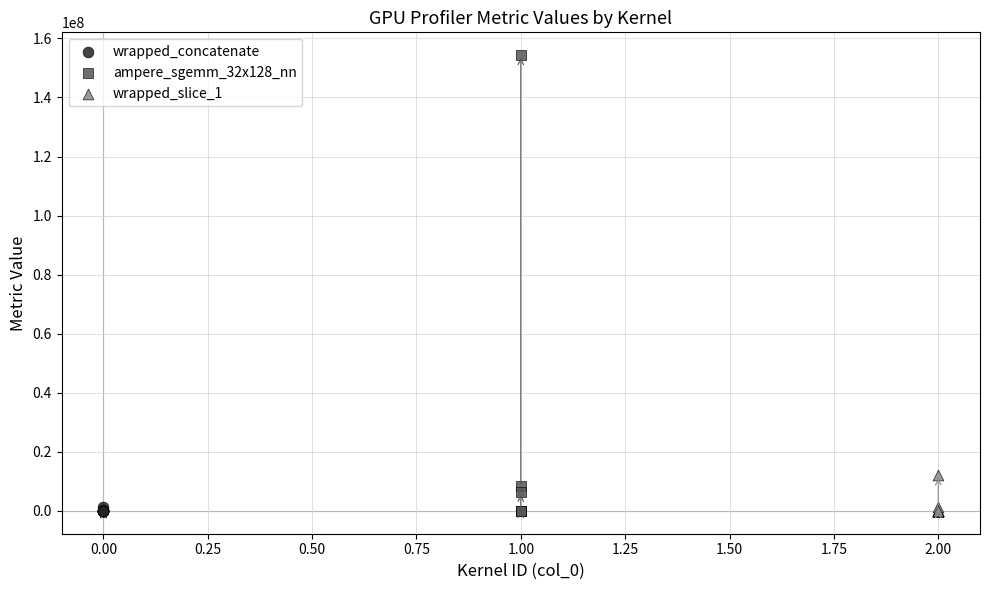

Which series has the largest Y range (max minus min)?

ampere_sgemm_32x128_nn